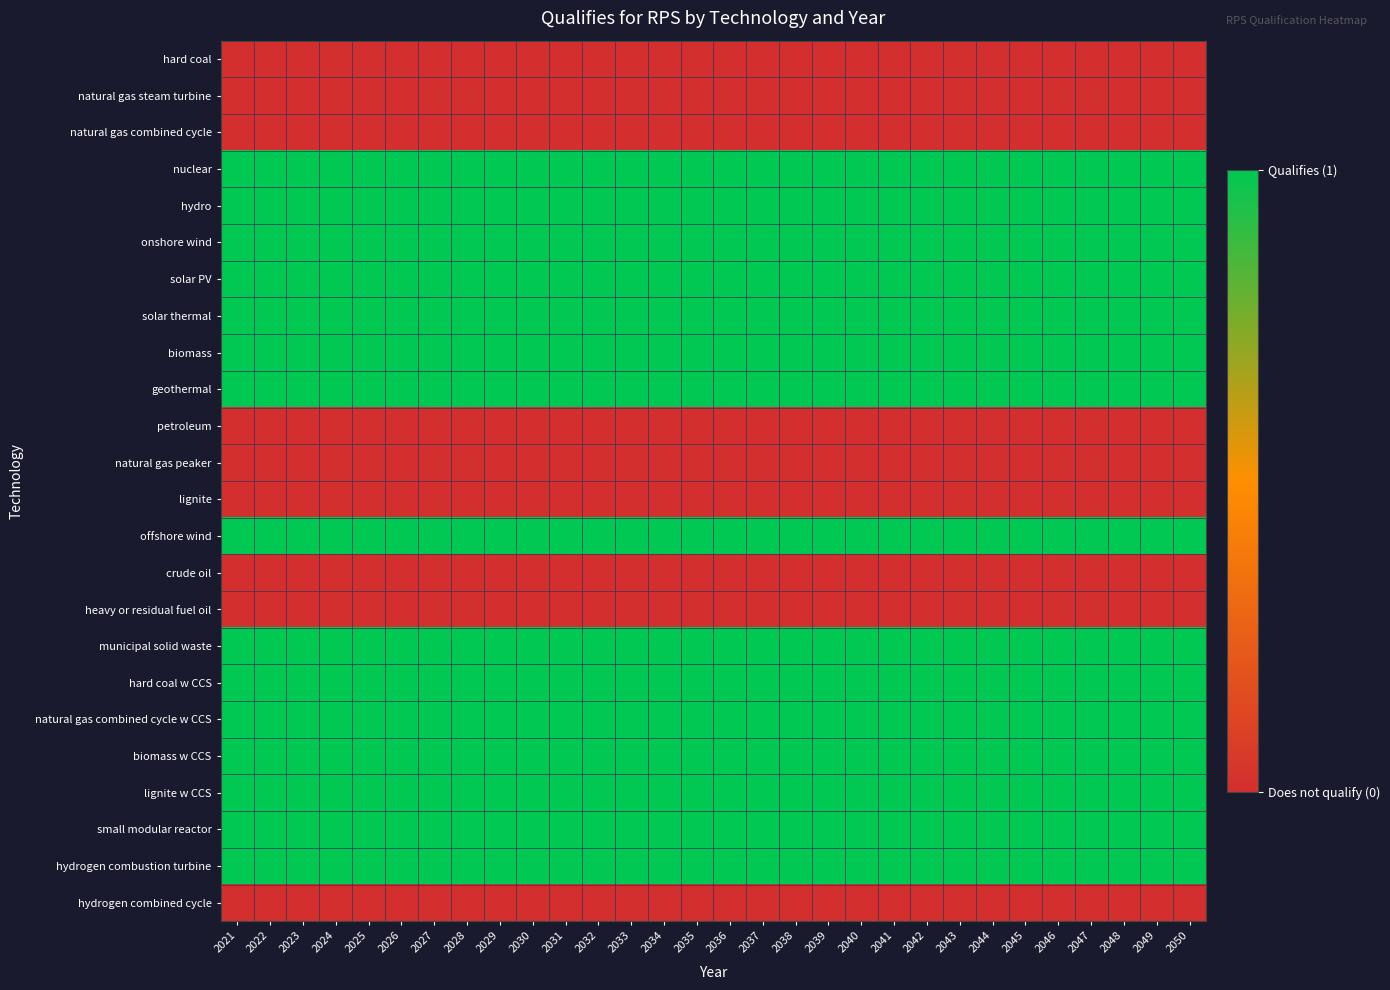

What is the total value across all series at 2043?

15